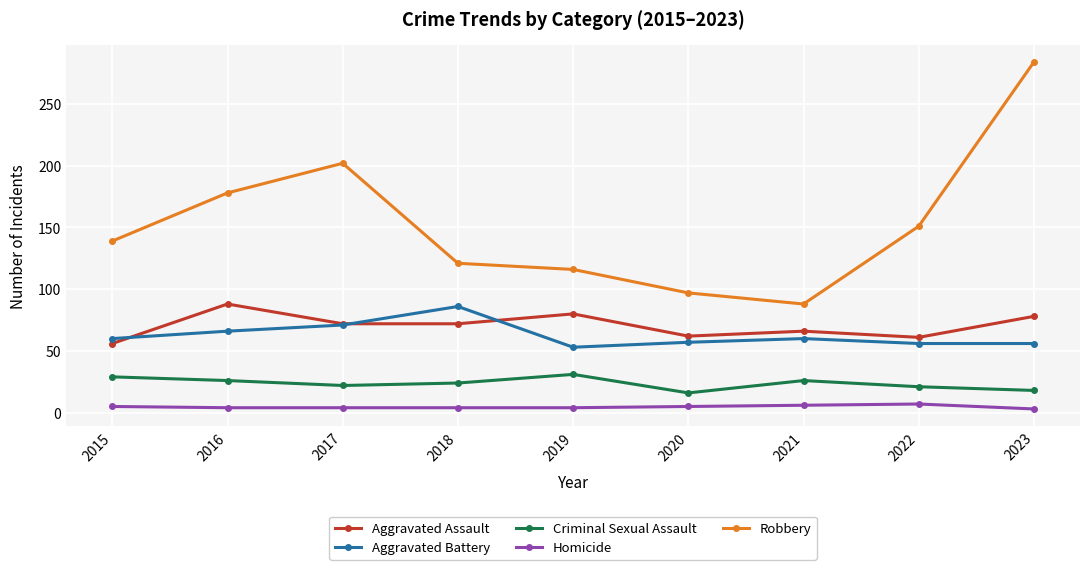

What is the sum of the Aggravated Battery values at 2021 and 2023?

116